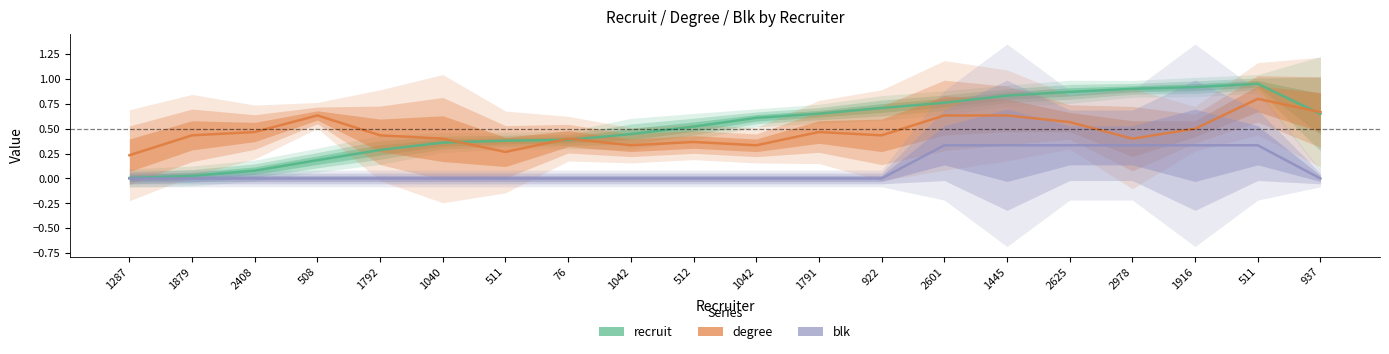

At which label does recruit reach its peak?

511